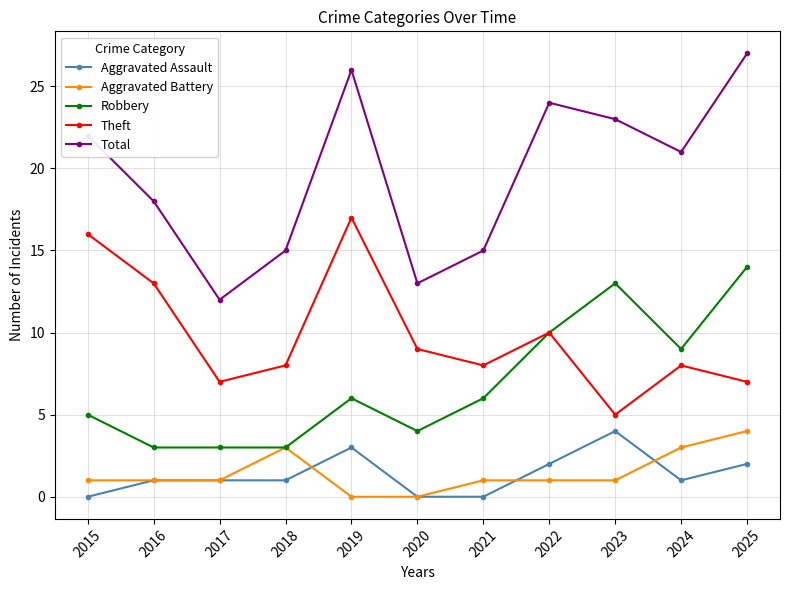

How many distinct data groups are displayed?

5